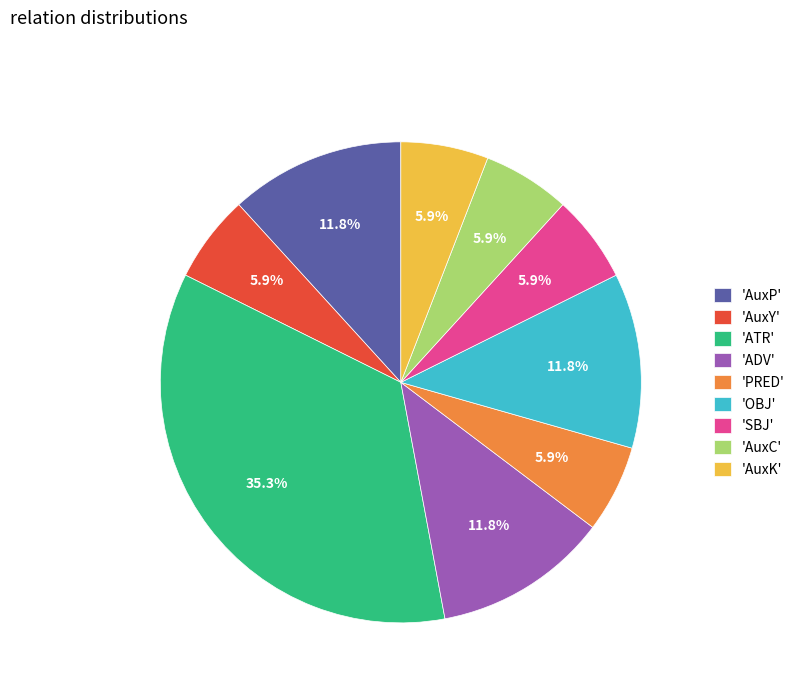

Is there any slice that represents more than half of the pie?

No